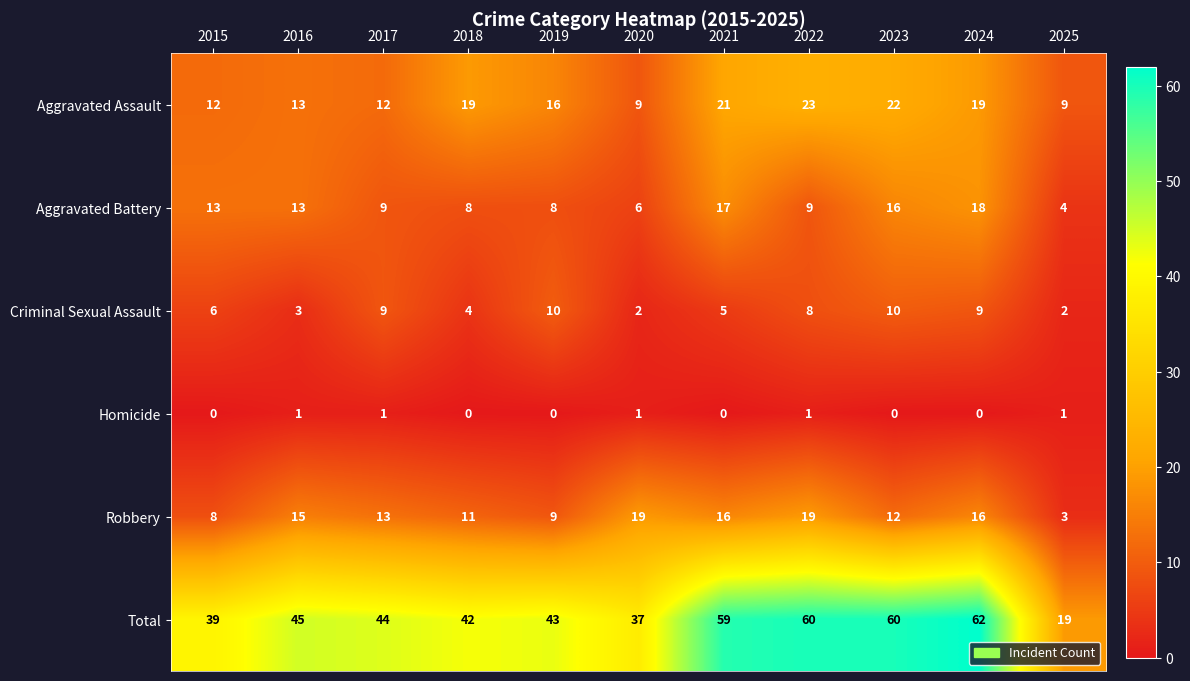

Which series has the largest total across all categories?

Total